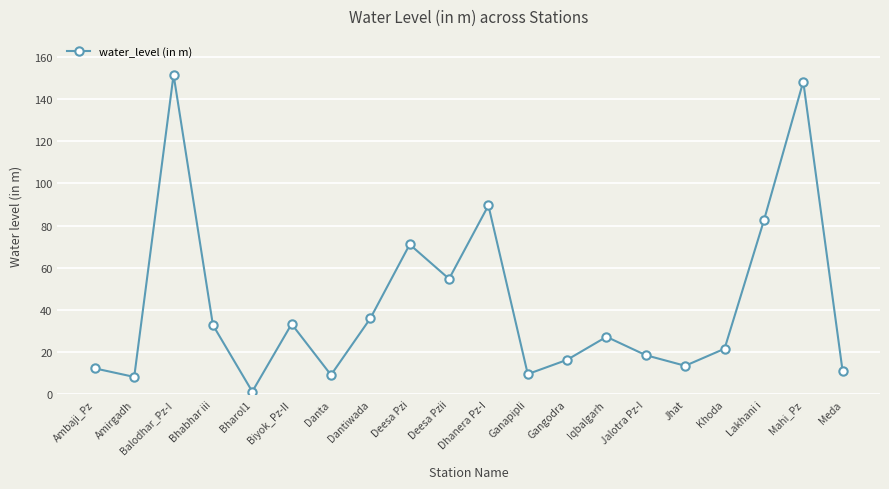

Is it true that the value at Balodhar_Pz-I is 151.6?

True